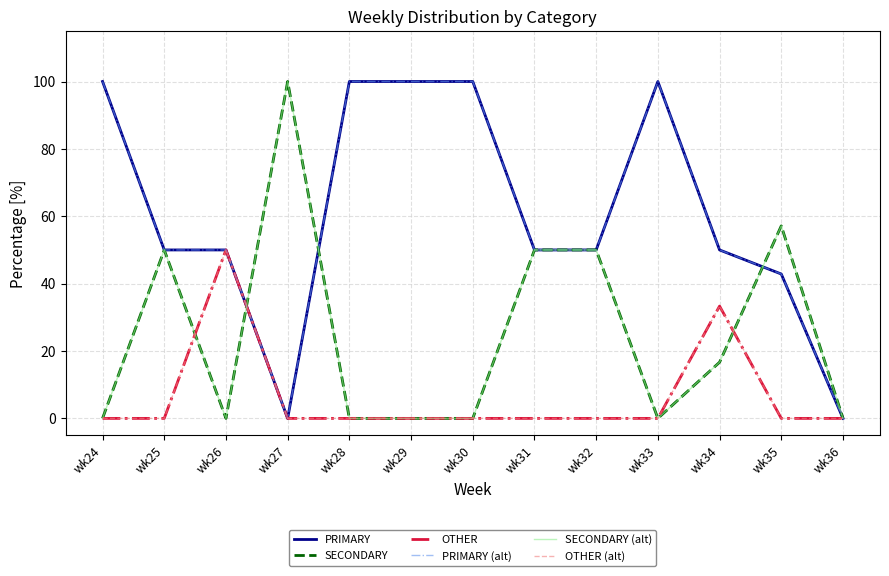

Is this an area chart (filled region under the line)?

No